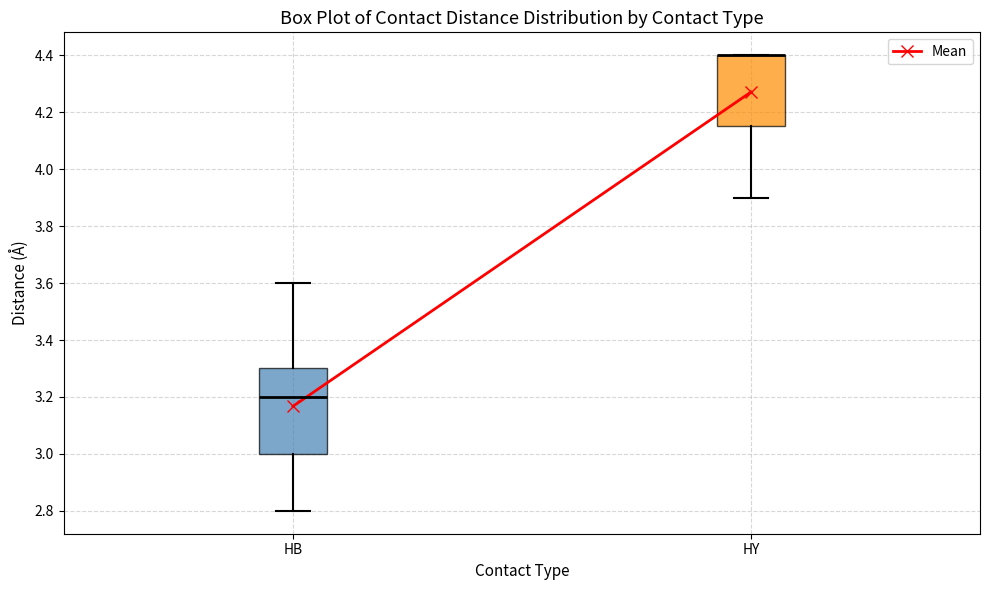

Comparing the boxes themselves (not the whiskers), which one is the tallest?

HB